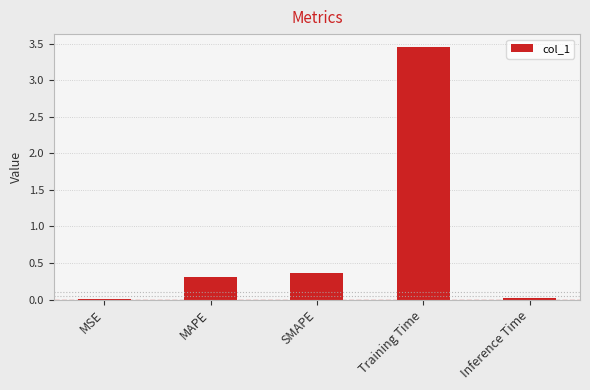

Which label corresponds to the largest value in the chart?

Training Time